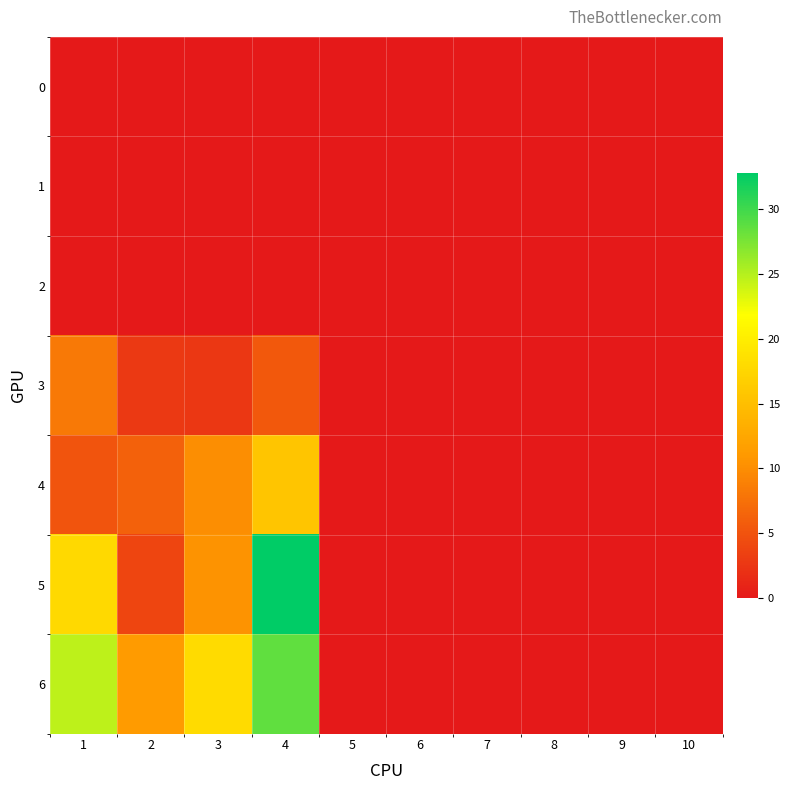

Which category has the lowest value across all series?

1